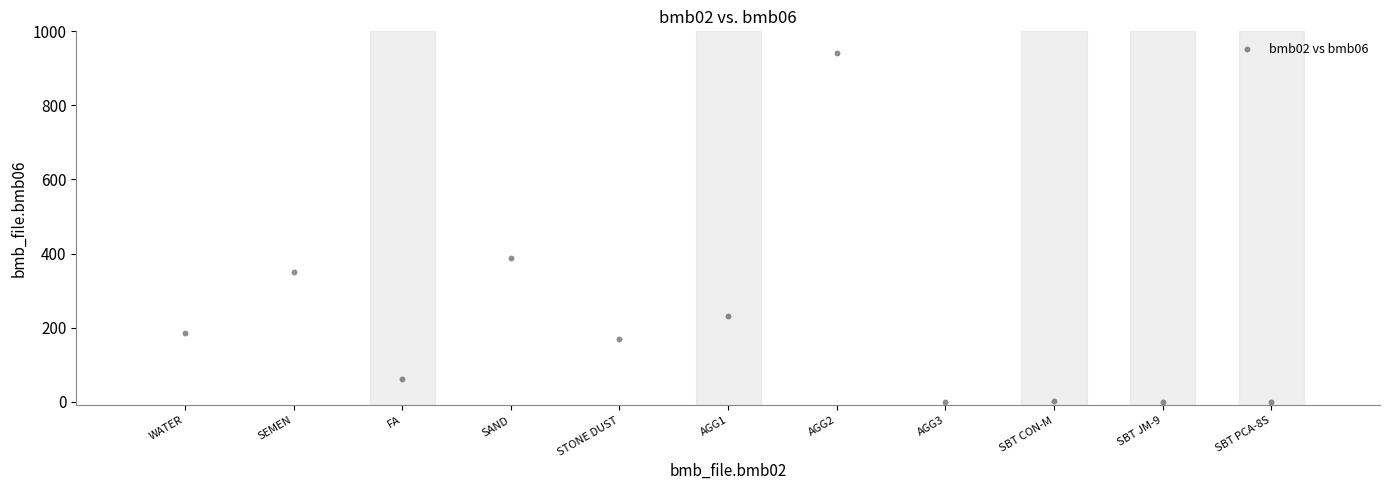

What is the range of X values (max minus min)?

50.0